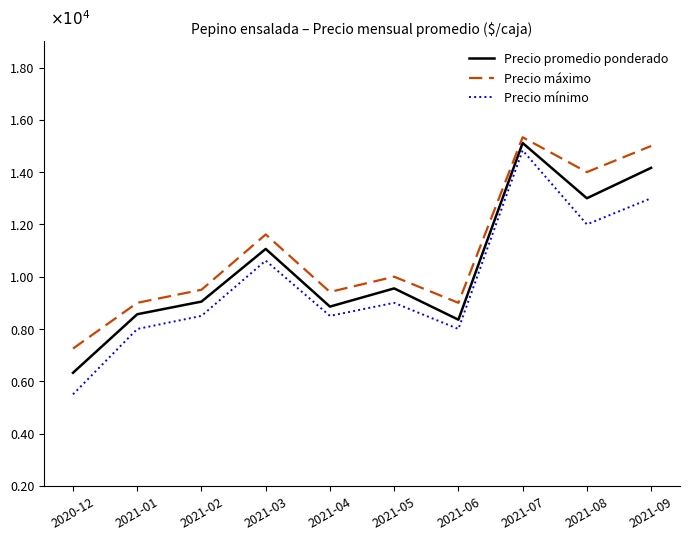

Which series has the largest range (max minus min)?

Precio mínimo